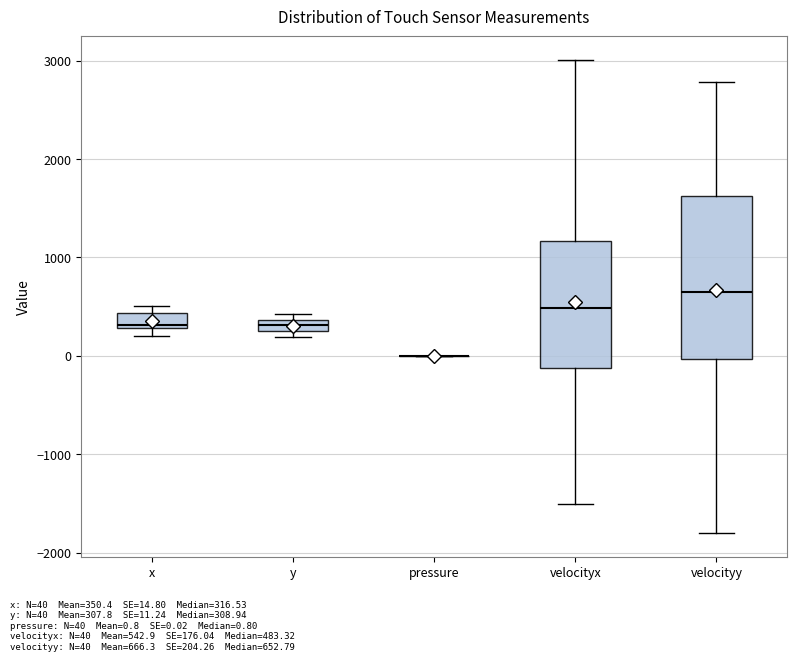

Comparing the boxes themselves (not the whiskers), which one is the tallest?

velocityy